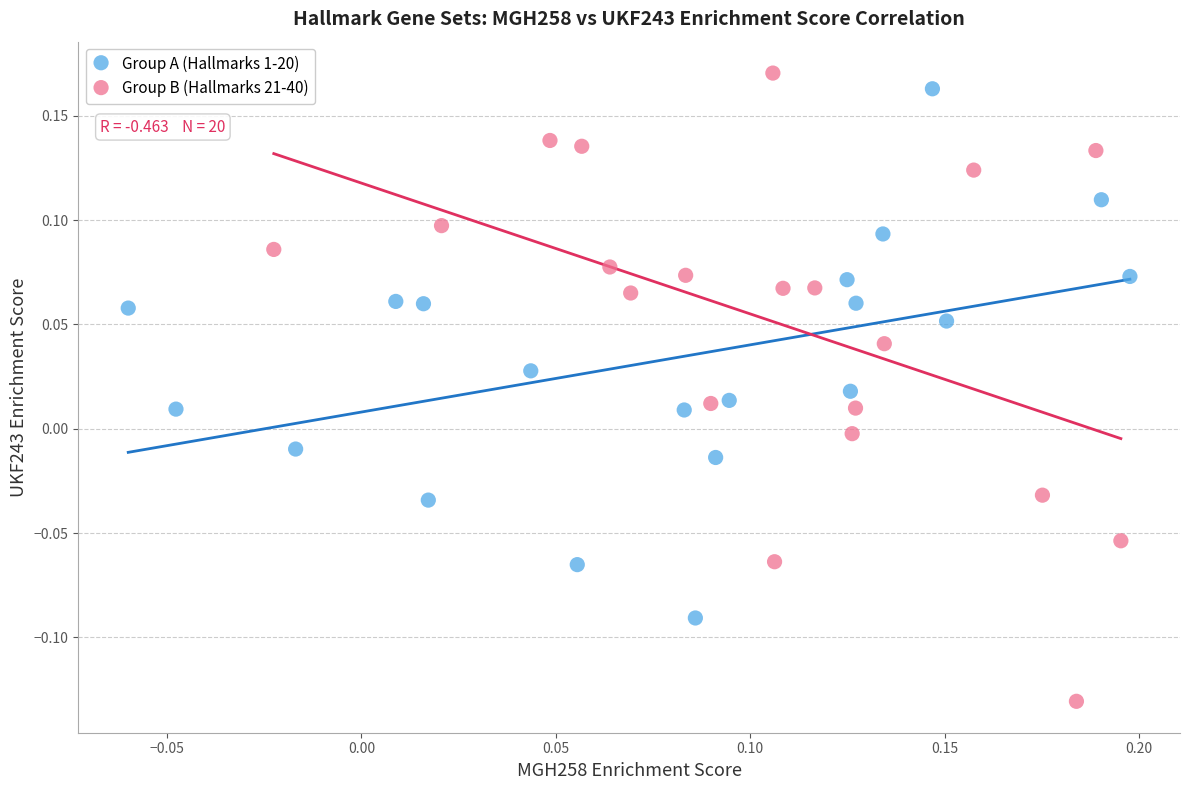

What are all the series names shown in the legend?

Group A (Hallmarks 1-20), Group B (Hallmarks 21-40)